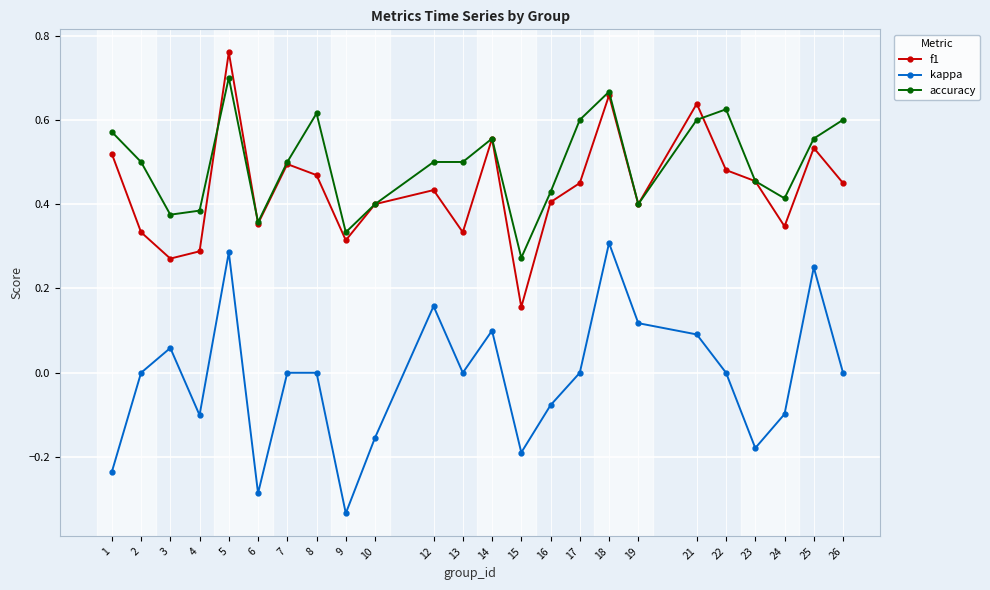

Which series has the largest range (max minus min)?

kappa